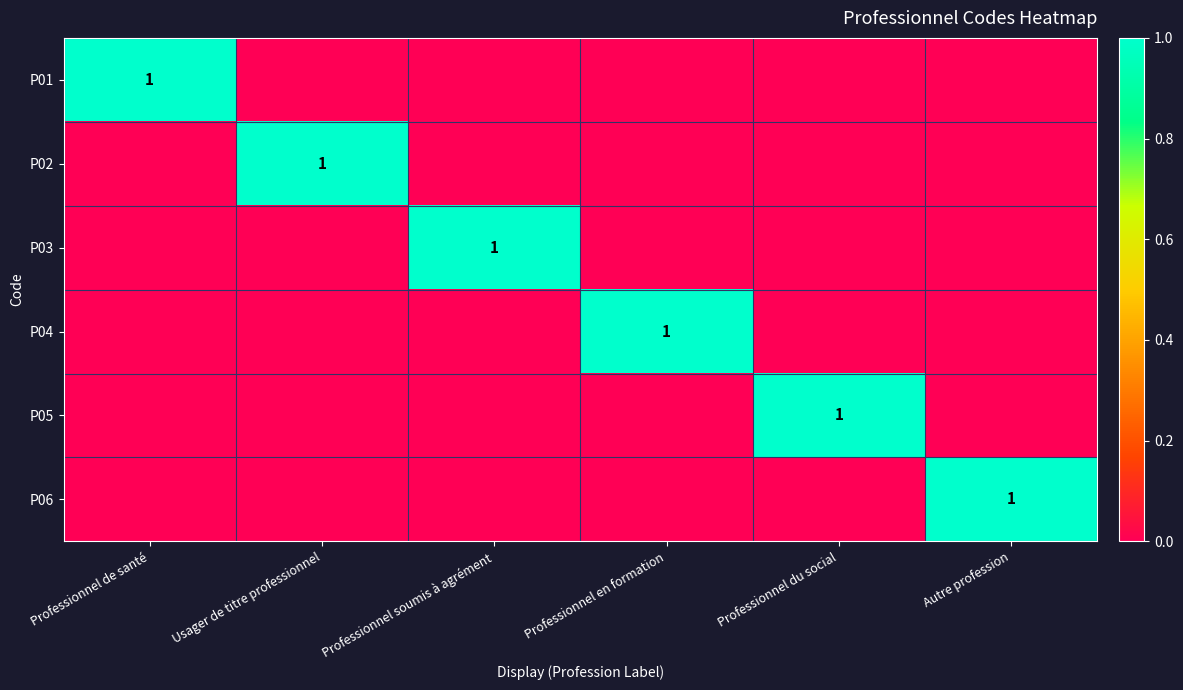

The value of P05 at Professionnel du social is 2. True or false?

False